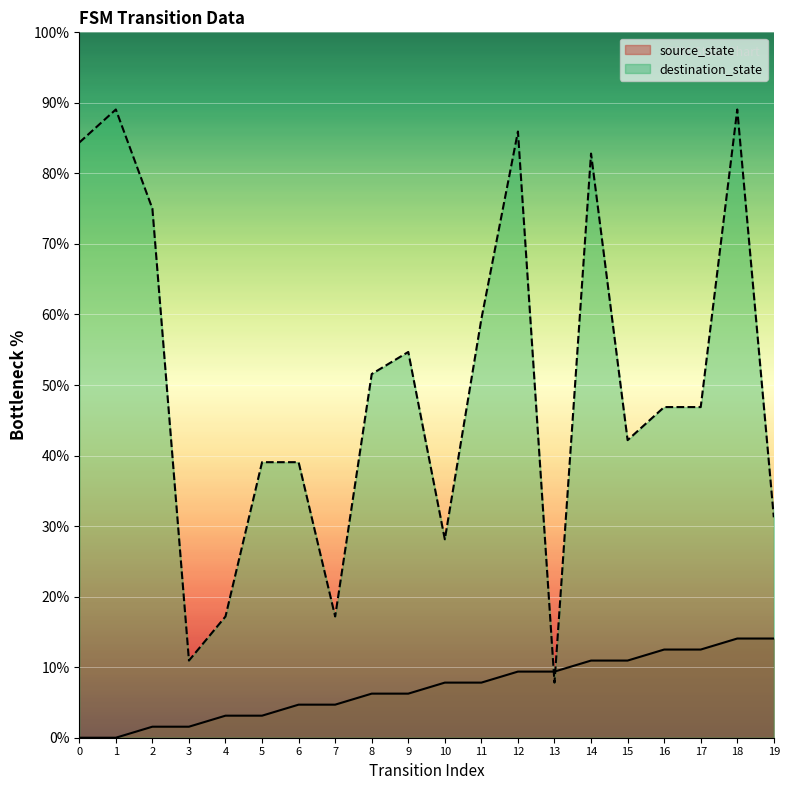

Is it true that the value at 19 is 24.4?

False